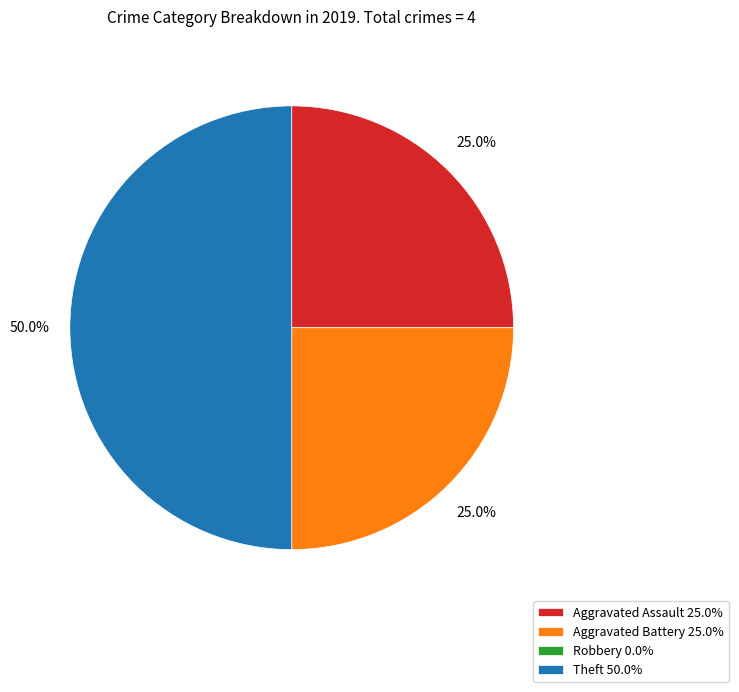

Approximately how many times larger is the value at Theft 50.0% compared to Aggravated Battery 25.0%?

2.0